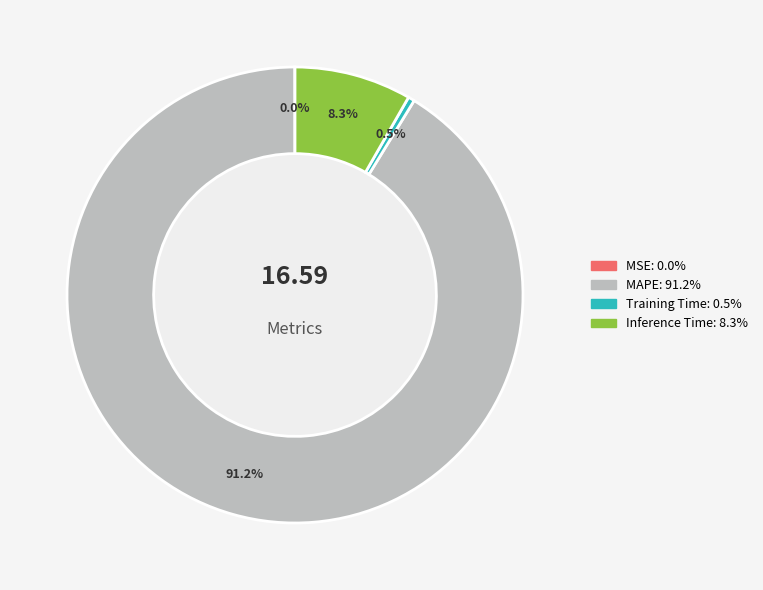

What is the ratio of the value at MAPE to the value at Inference Time?

11.0